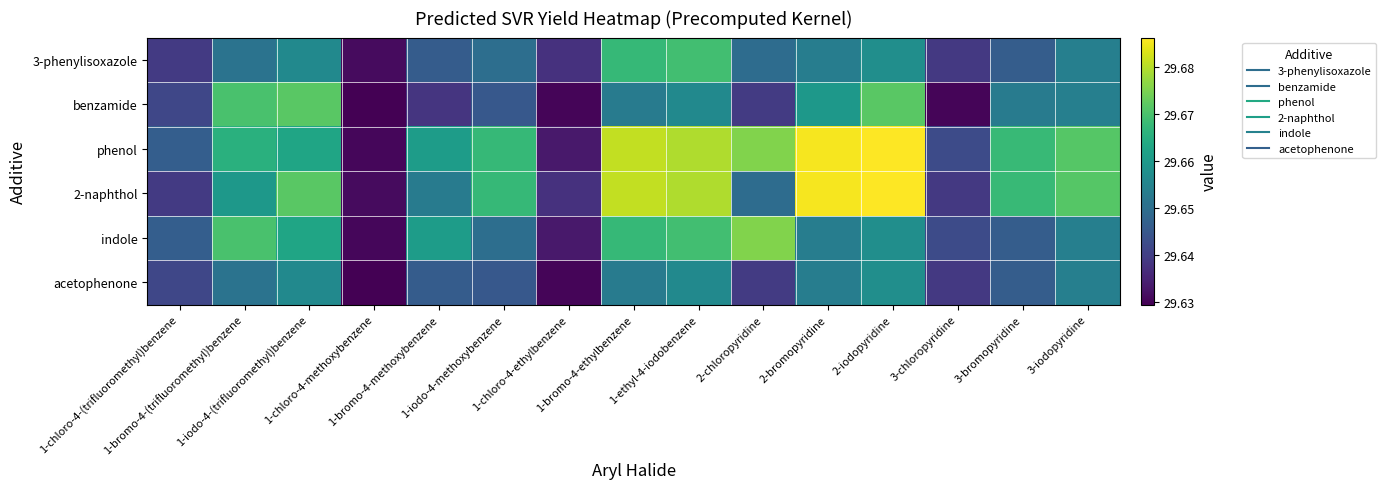

Reading left to right, what are all the values shown in this chart?

3-phenylisoxazole: 1-chloro-4-(trifluoromethyl)benzene=29.6	1-bromo-4-(trifluoromethyl)benzene=29.7	1-iodo-4-(trifluoromethyl)benzene=29.7	1-chloro-4-methoxybenzene=29.6	1-bromo-4-methoxybenzene=29.6	1-iodo-4-methoxybenzene=29.7	1-chloro-4-ethylbenzene=29.6	1-bromo-4-ethylbenzene=29.7	1-ethyl-4-iodobenzene=29.7	2-chloropyridine=29.6	2-bromopyridine=29.7	2-iodopyridine=29.7	3-chloropyridine=29.6	3-bromopyridine=29.6	3-iodopyridine=29.7
benzamide: 1-chloro-4-(trifluoromethyl)benzene=29.6	1-bromo-4-(trifluoromethyl)benzene=29.7	1-iodo-4-(trifluoromethyl)benzene=29.7	1-chloro-4-methoxybenzene=29.6	1-bromo-4-methoxybenzene=29.6	1-iodo-4-methoxybenzene=29.6	1-chloro-4-ethylbenzene=29.6	1-bromo-4-ethylbenzene=29.7	1-ethyl-4-iodobenzene=29.7	2-chloropyridine=29.6	2-bromopyridine=29.7	2-iodopyridine=29.7	3-chloropyridine=29.6	3-bromopyridine=29.7	3-iodopyridine=29.7
phenol: 1-chloro-4-(trifluoromethyl)benzene=29.6	1-bromo-4-(trifluoromethyl)benzene=29.7	1-iodo-4-(trifluoromethyl)benzene=29.7	1-chloro-4-methoxybenzene=29.6	1-bromo-4-methoxybenzene=29.7	1-iodo-4-methoxybenzene=29.7	1-chloro-4-ethylbenzene=29.6	1-bromo-4-ethylbenzene=29.7	1-ethyl-4-iodobenzene=29.7	2-chloropyridine=29.7	2-bromopyridine=29.7	2-iodopyridine=29.7	3-chloropyridine=29.6	3-bromopyridine=29.7	3-iodopyridine=29.7
2-naphthol: 1-chloro-4-(trifluoromethyl)benzene=29.6	1-bromo-4-(trifluoromethyl)benzene=29.7	1-iodo-4-(trifluoromethyl)benzene=29.7	1-chloro-4-methoxybenzene=29.6	1-bromo-4-methoxybenzene=29.7	1-iodo-4-methoxybenzene=29.7	1-chloro-4-ethylbenzene=29.6	1-bromo-4-ethylbenzene=29.7	1-ethyl-4-iodobenzene=29.7	2-chloropyridine=29.6	2-bromopyridine=29.7	2-iodopyridine=29.7	3-chloropyridine=29.6	3-bromopyridine=29.7	3-iodopyridine=29.7
indole: 1-chloro-4-(trifluoromethyl)benzene=29.6	1-bromo-4-(trifluoromethyl)benzene=29.7	1-iodo-4-(trifluoromethyl)benzene=29.7	1-chloro-4-methoxybenzene=29.6	1-bromo-4-methoxybenzene=29.7	1-iodo-4-methoxybenzene=29.7	1-chloro-4-ethylbenzene=29.6	1-bromo-4-ethylbenzene=29.7	1-ethyl-4-iodobenzene=29.7	2-chloropyridine=29.7	2-bromopyridine=29.7	2-iodopyridine=29.7	3-chloropyridine=29.6	3-bromopyridine=29.6	3-iodopyridine=29.7
acetophenone: 1-chloro-4-(trifluoromethyl)benzene=29.6	1-bromo-4-(trifluoromethyl)benzene=29.7	1-iodo-4-(trifluoromethyl)benzene=29.7	1-chloro-4-methoxybenzene=29.6	1-bromo-4-methoxybenzene=29.6	1-iodo-4-methoxybenzene=29.6	1-chloro-4-ethylbenzene=29.6	1-bromo-4-ethylbenzene=29.7	1-ethyl-4-iodobenzene=29.7	2-chloropyridine=29.6	2-bromopyridine=29.7	2-iodopyridine=29.7	3-chloropyridine=29.6	3-bromopyridine=29.6	3-iodopyridine=29.7